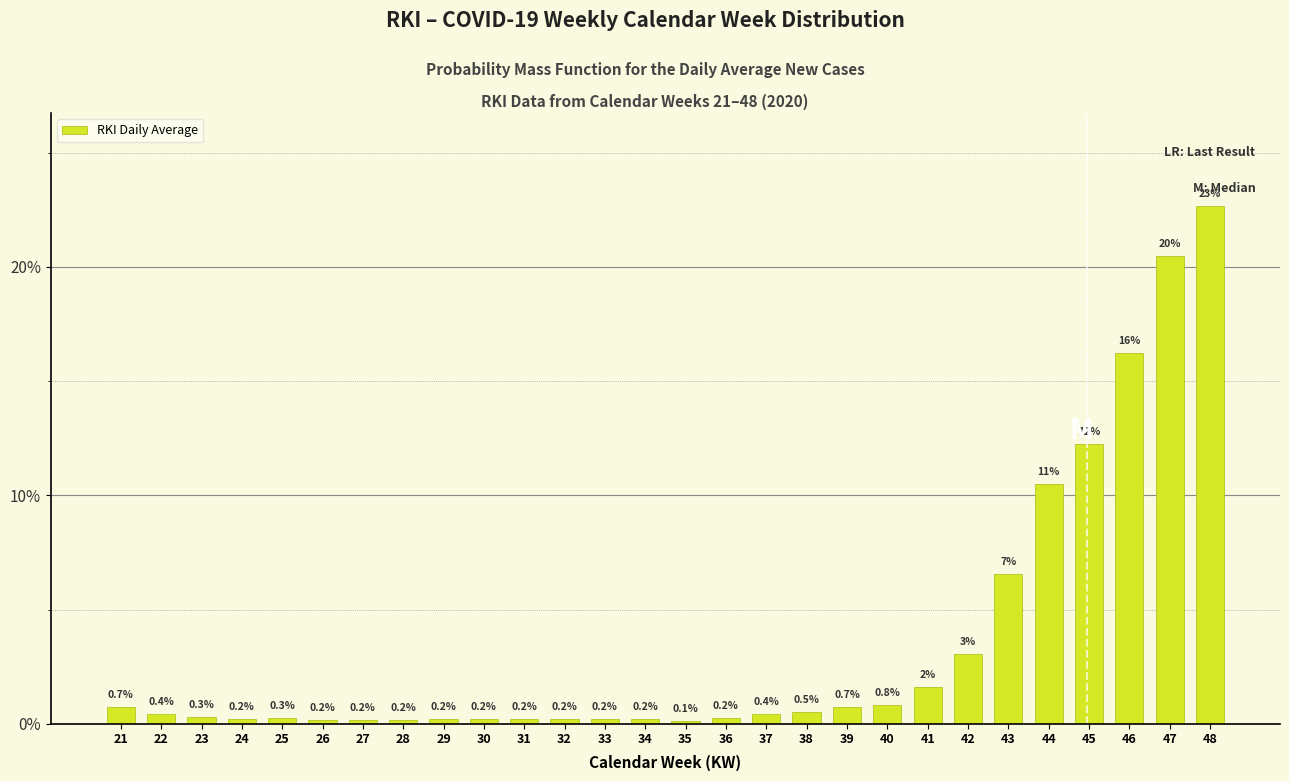

Which category has the lowest value across all series?

35